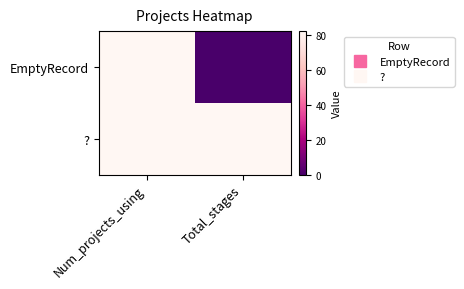

What is the total value across all series at Num_projects_using?

164